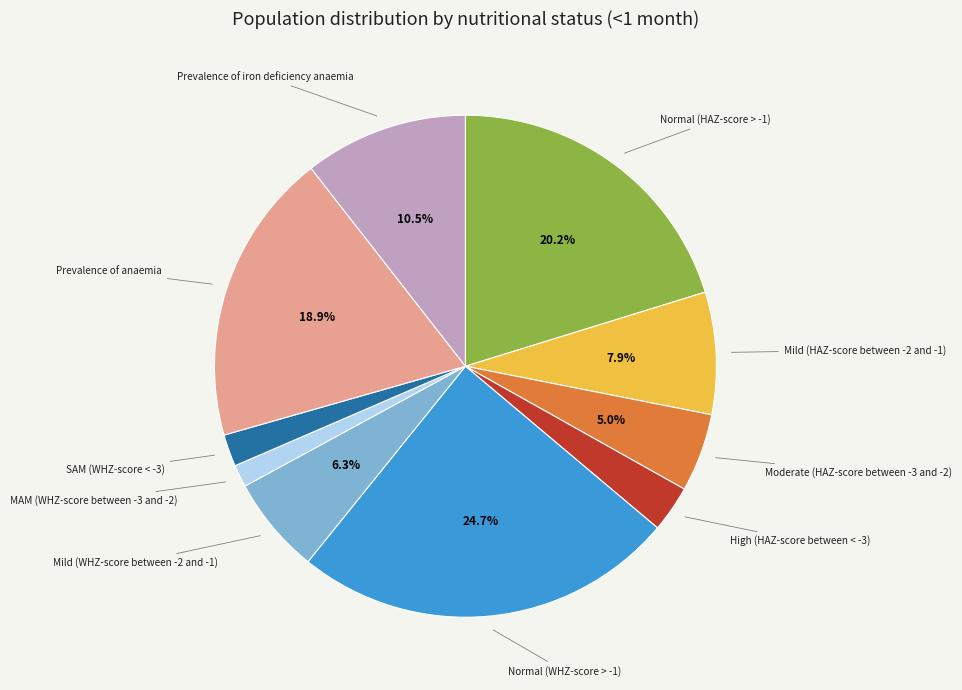

Does any single category account for the majority?

No